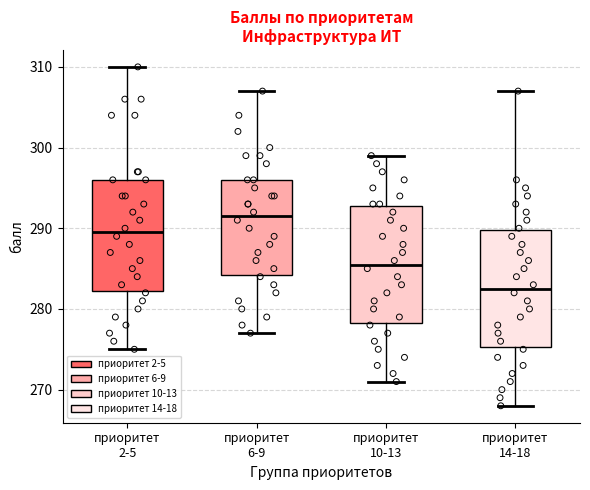

Which box has the lowest median line?

приоритет 14-18